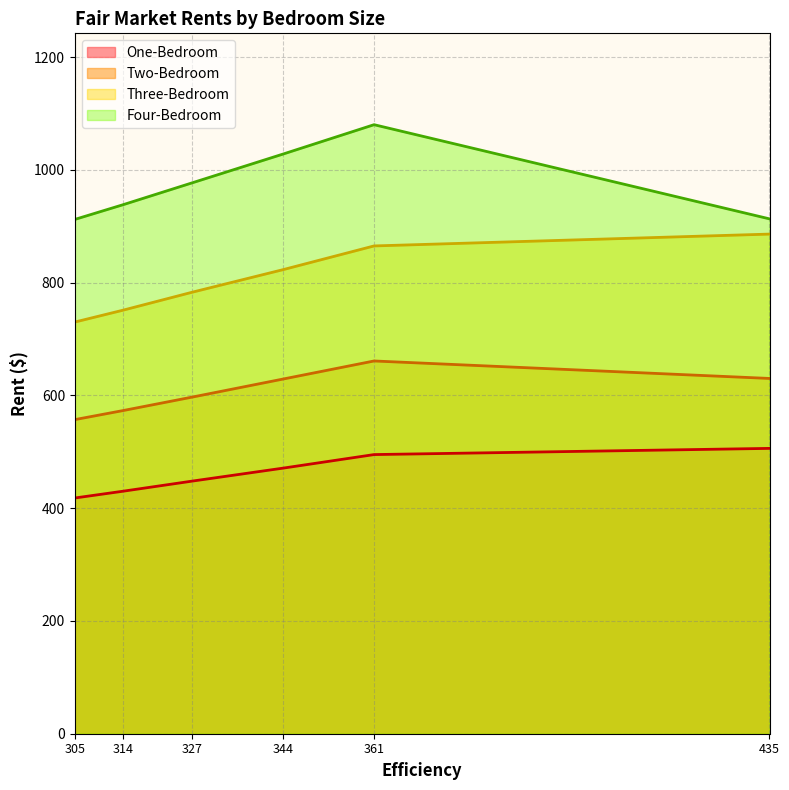

Which series changed the most between 305 and 344?

Four-Bedroom